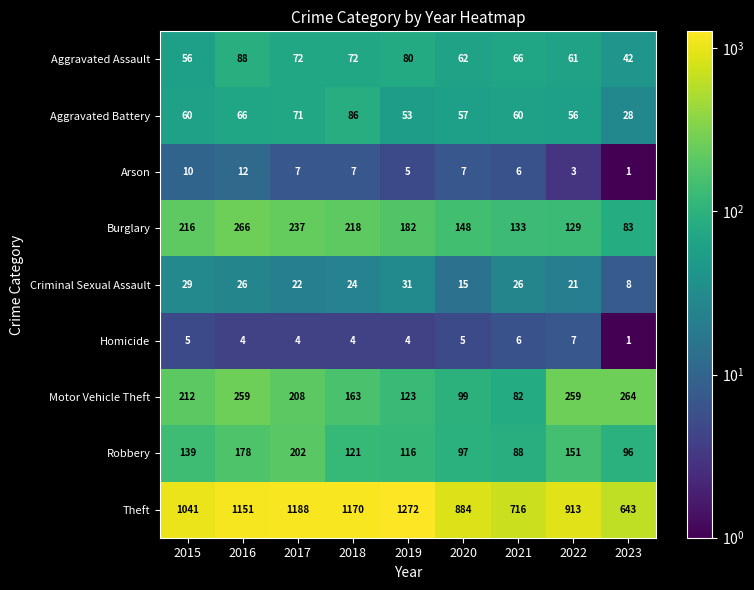

At 2016, list the series in order from smallest to largest.

Homicide, Arson, Criminal Sexual Assault, Aggravated Battery, Aggravated Assault, Robbery, Motor Vehicle Theft, Burglary, Theft